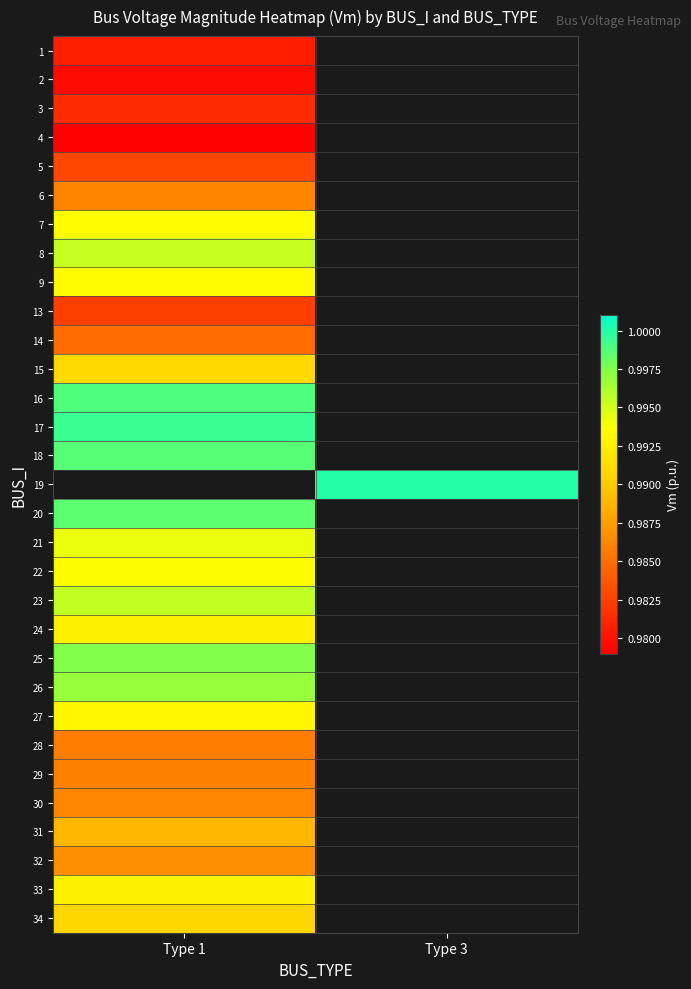

Count the number of data series in this chart.

31